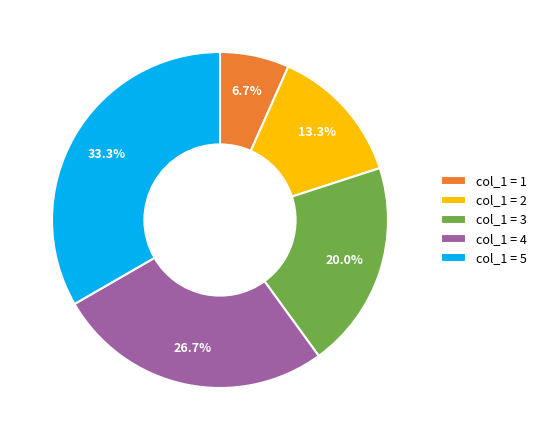

Is col_1 = 2 the majority of the pie?

No